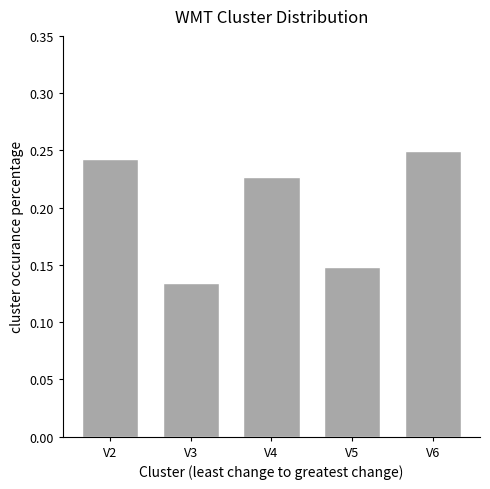

List the labels in order of value, smallest first.

V3, V5, V4, V2, V6